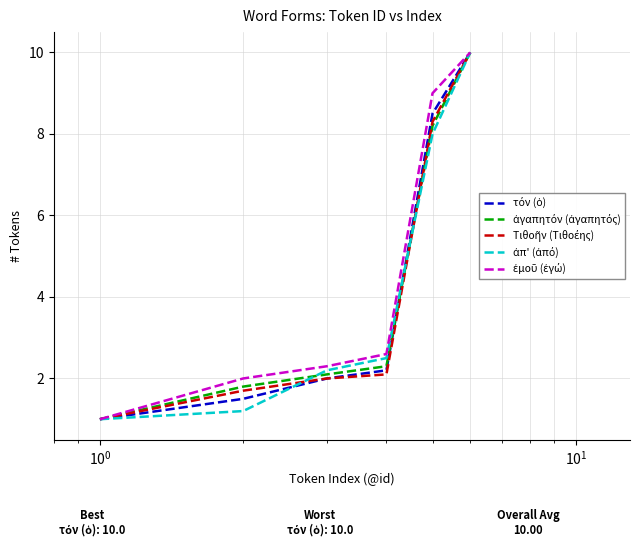

How many lines are shown in the chart?

5